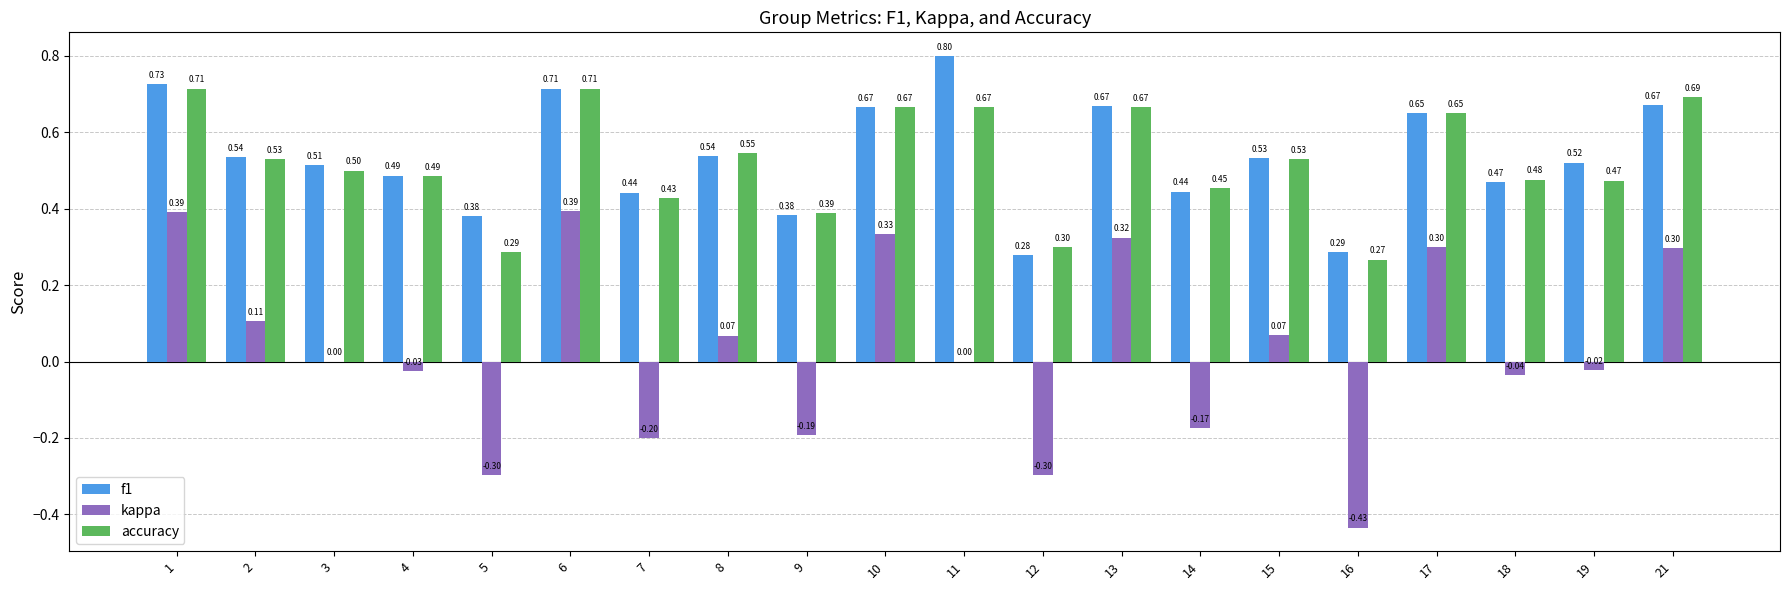

At which category is the sum across all series the highest?

1